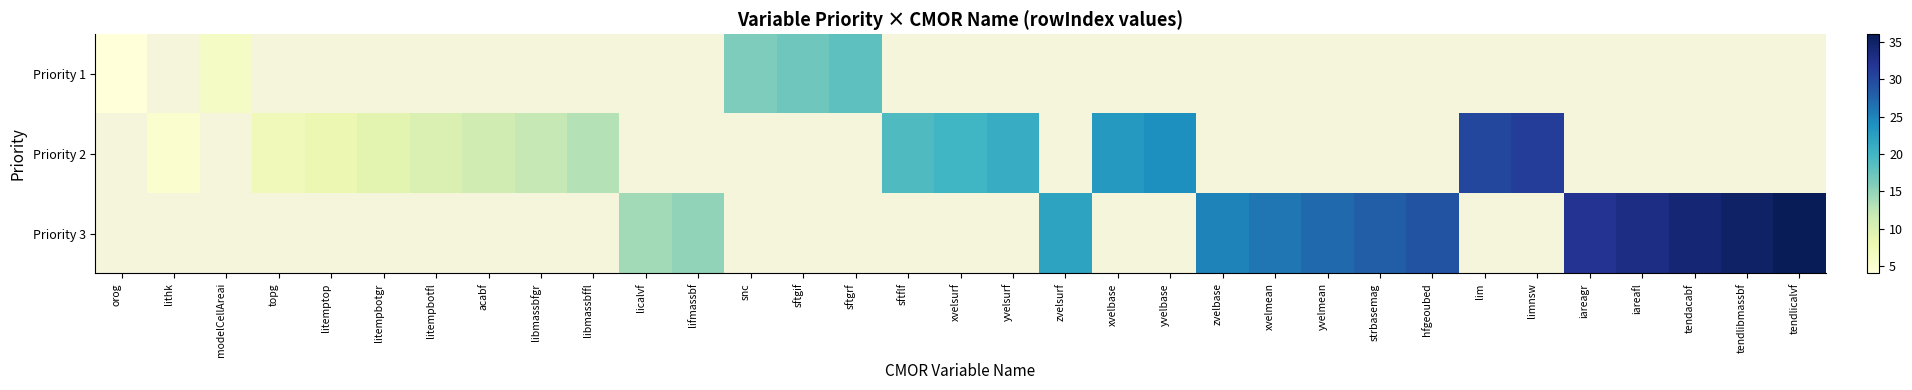

How many data points in Priority 2 are less than 20?

9